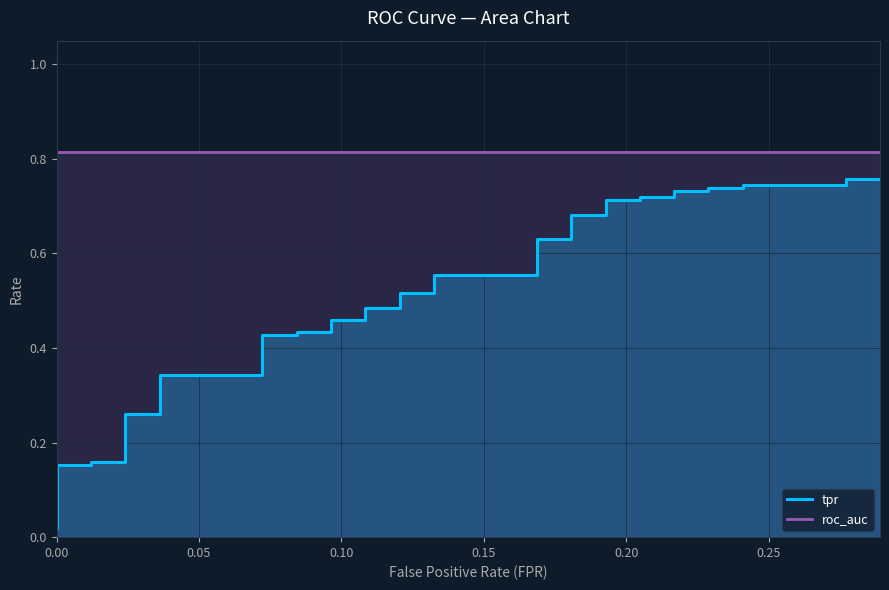

What value does the tpr series have at 21?

0.5